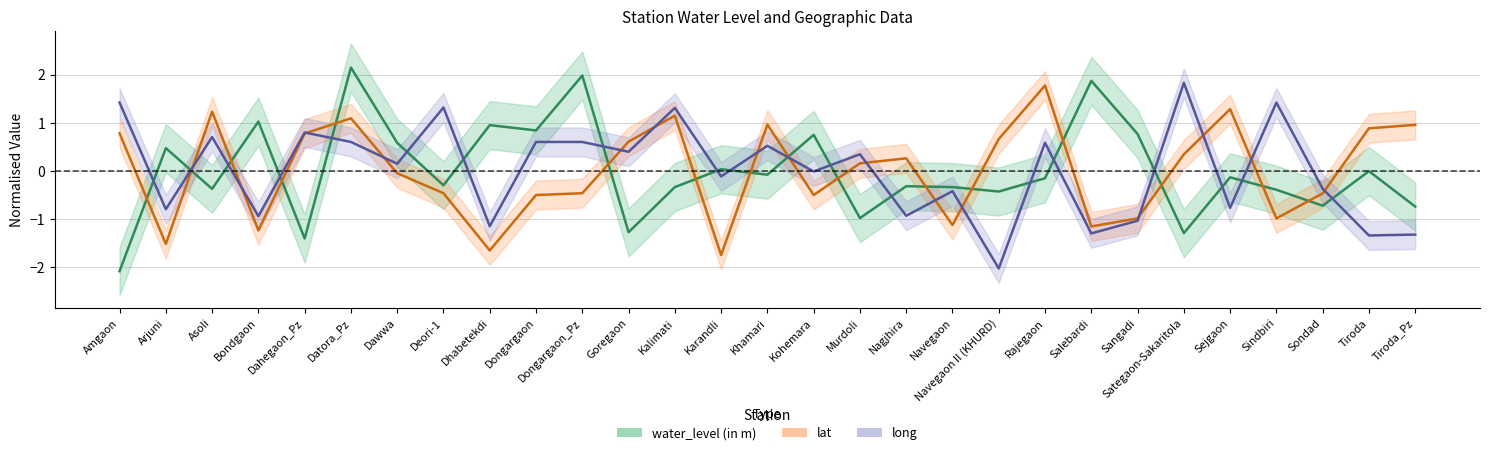

Which series changed the most between Nagjhira and Rajegaon?

long